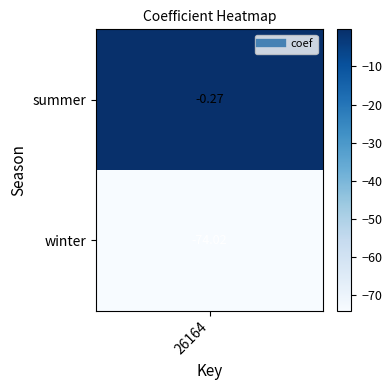

What is the difference between the maximum and minimum values?

73.7